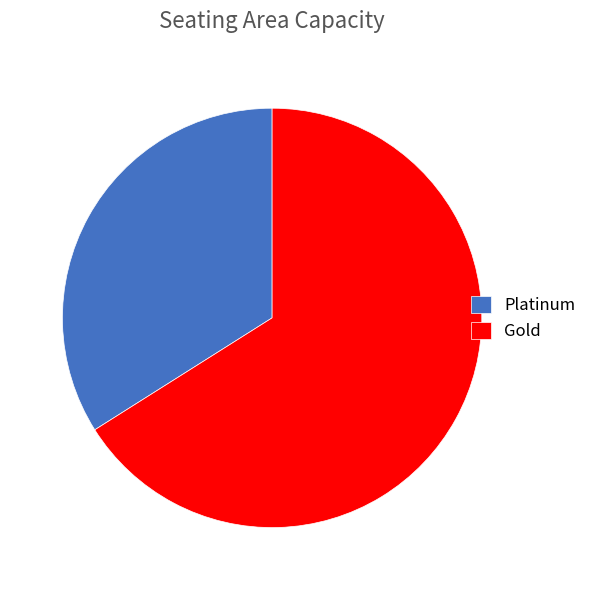

Is there a majority slice in this chart?

Yes